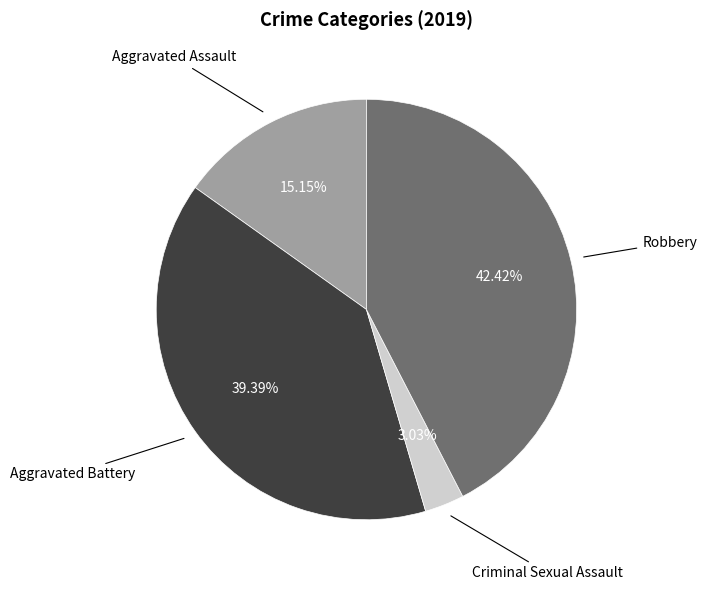

To the nearest percent, what is the difference between the largest and smallest slice percentages?

39%